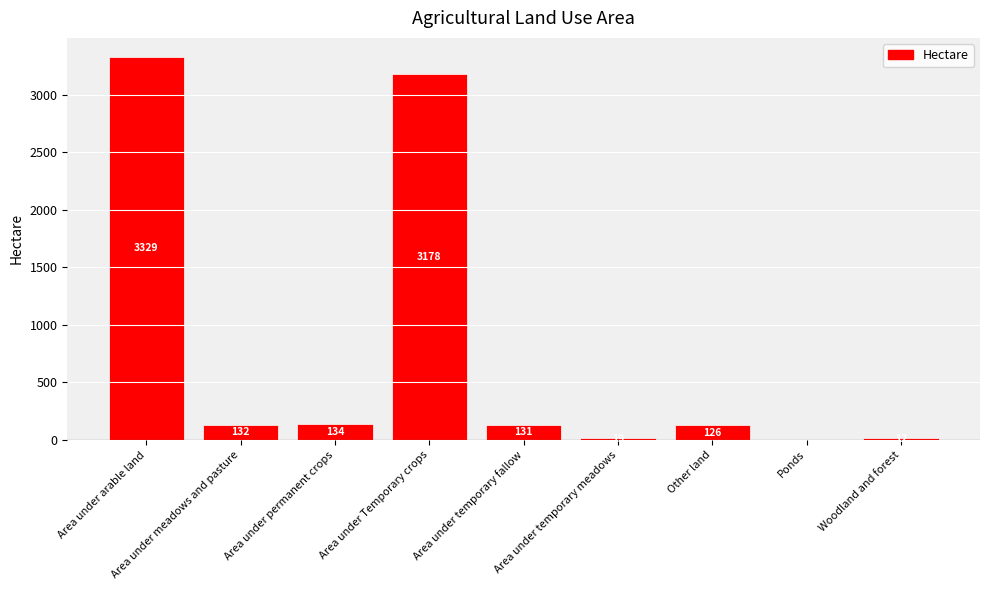

Which label corresponds to the largest value in the chart?

Area under arable land